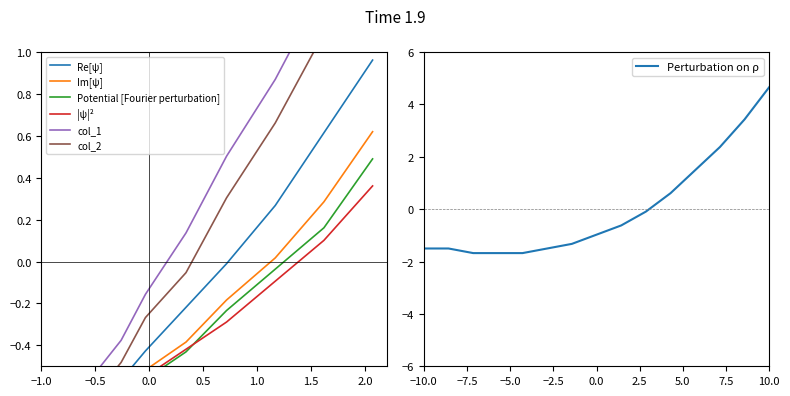

Which series has the largest total across all categories?

col_1